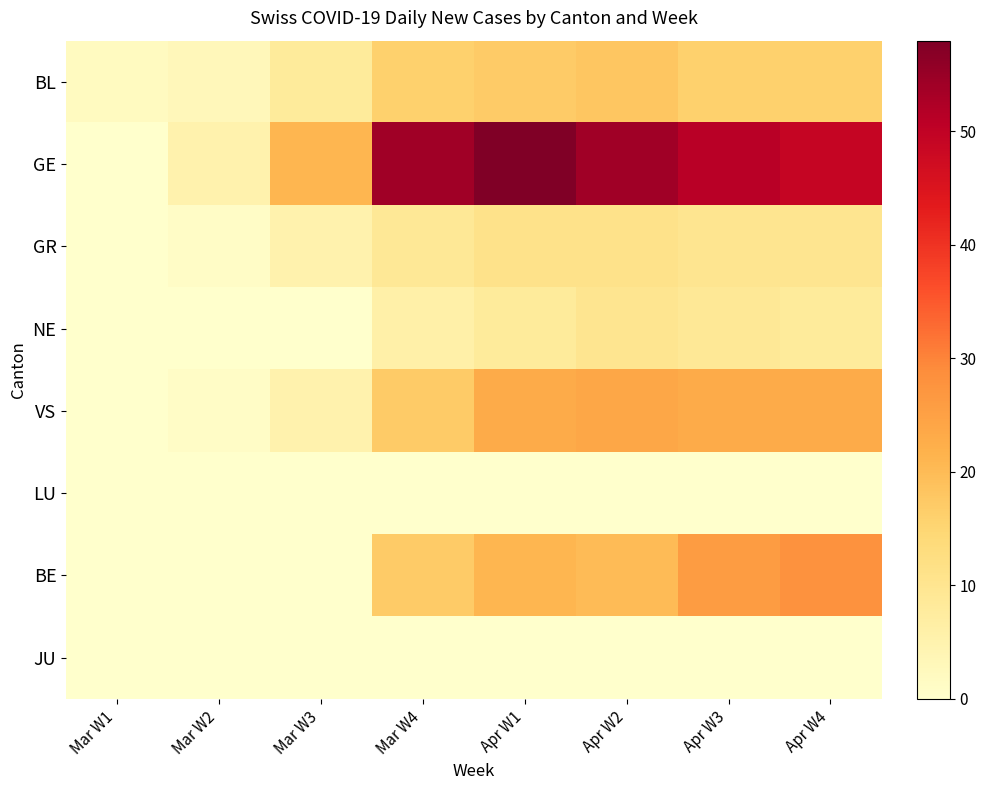

Between Mar W3 and Mar W1, which is larger?

Mar W3